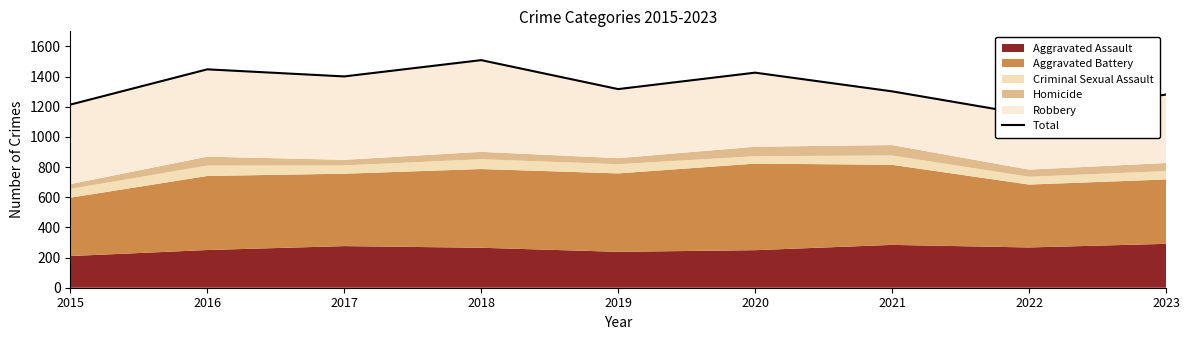

Reading left to right, what are all the values shown in this chart?

2015=1214	2016=1448	2017=1401	2018=1509	2019=1317	2020=1426	2021=1302	2022=1147	2023=1281